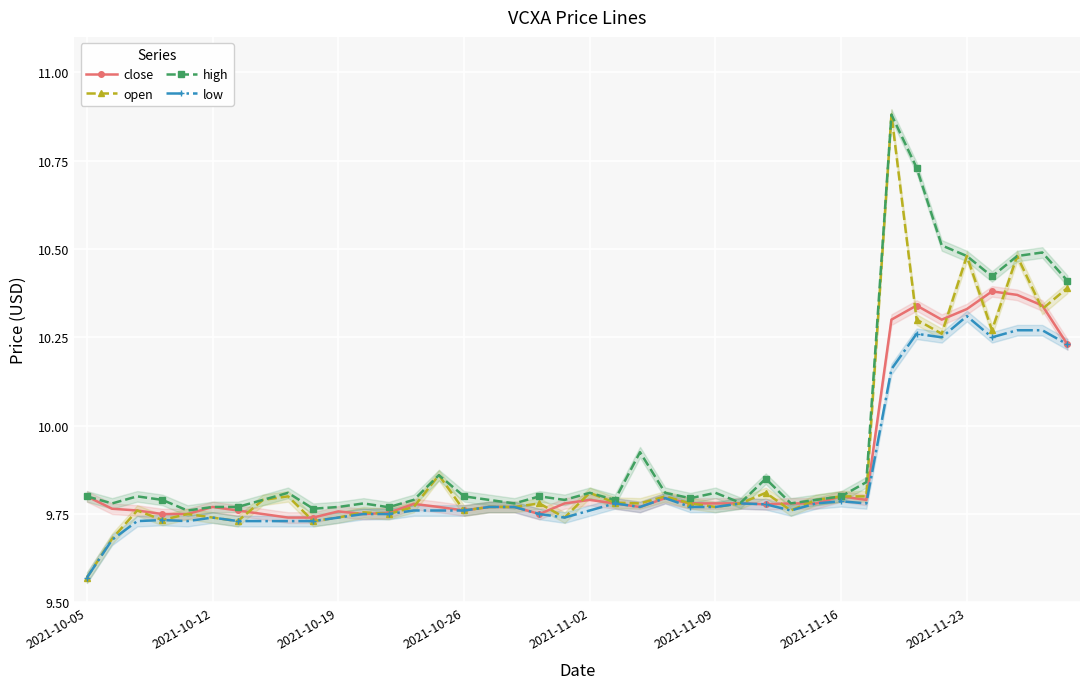

Rank the series by their average value, from lowest to highest.

low, close, open, high